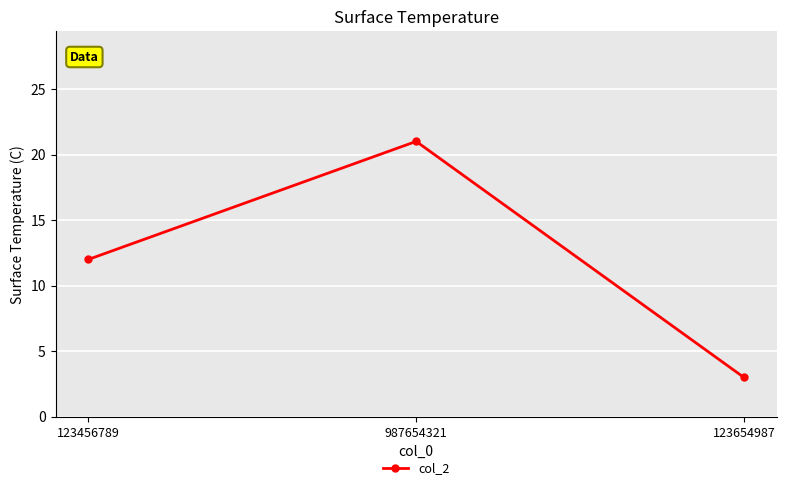

How many categories are shown in the chart?

3